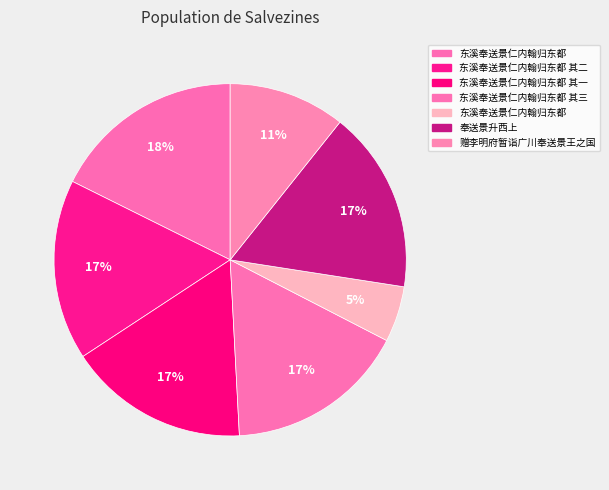

How many segments does this pie chart have?

7